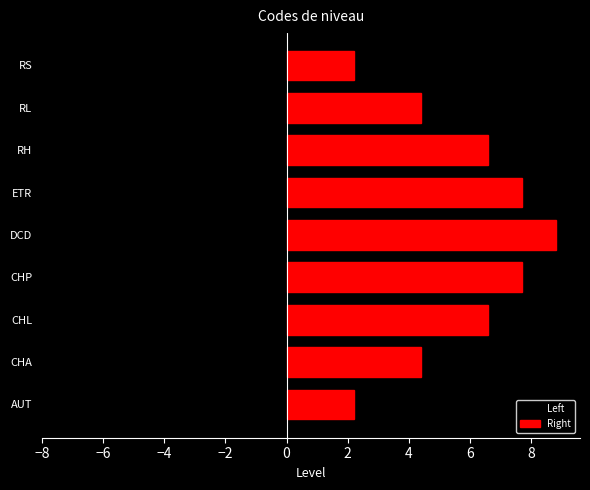

Which series has the widest spread of values?

Right